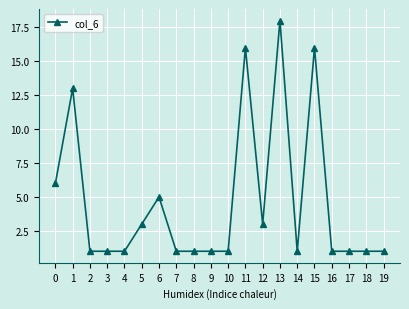

What is the value of the 1st point from the left?

6